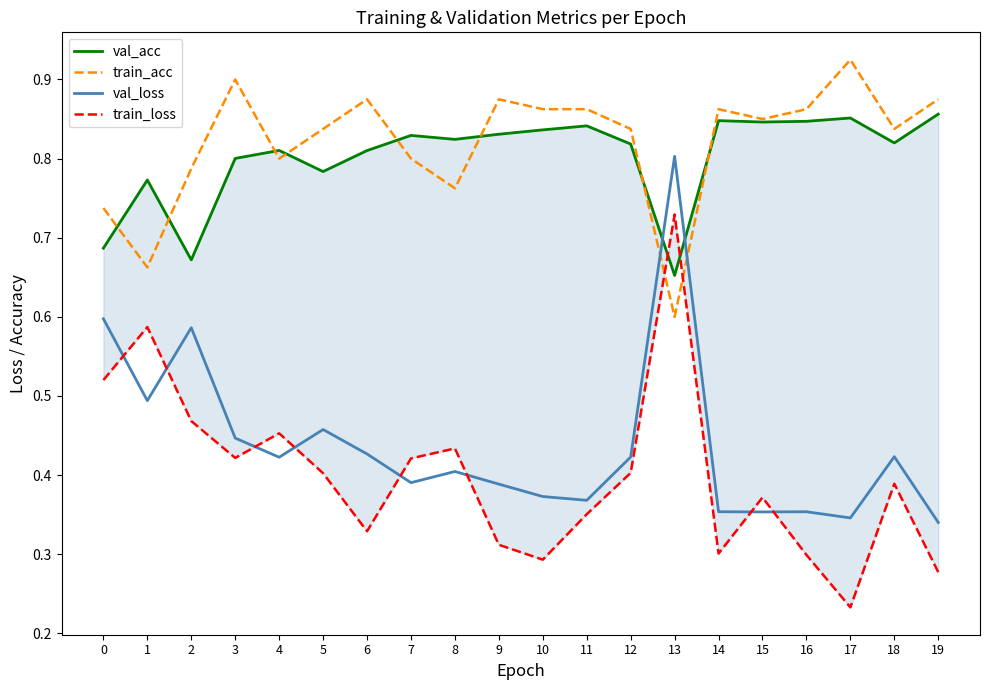

At which category is the sum across all series the highest?

13